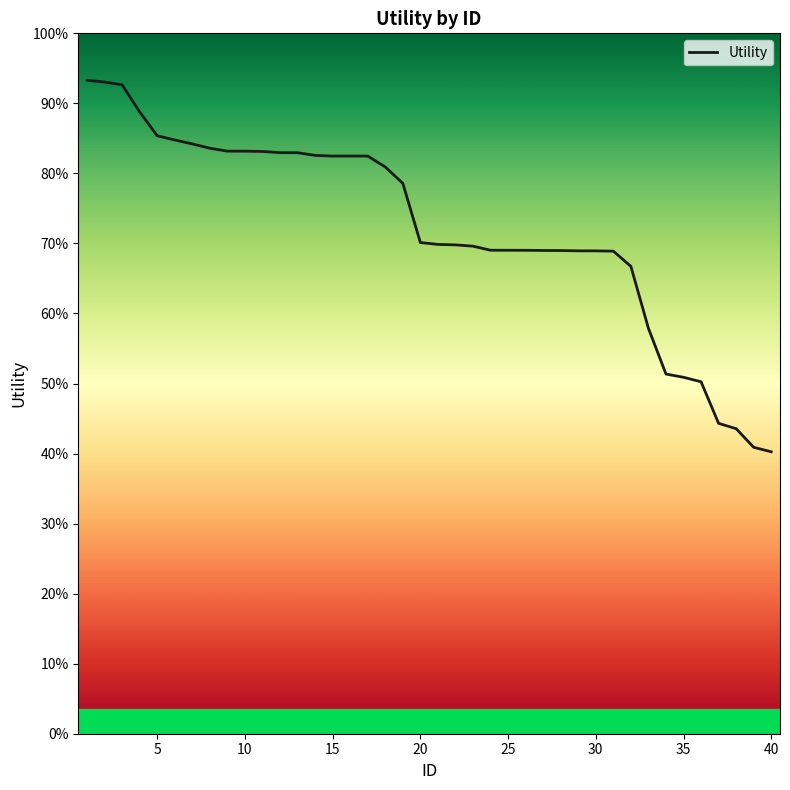

Does the chart display data point markers on the line(s)?

No